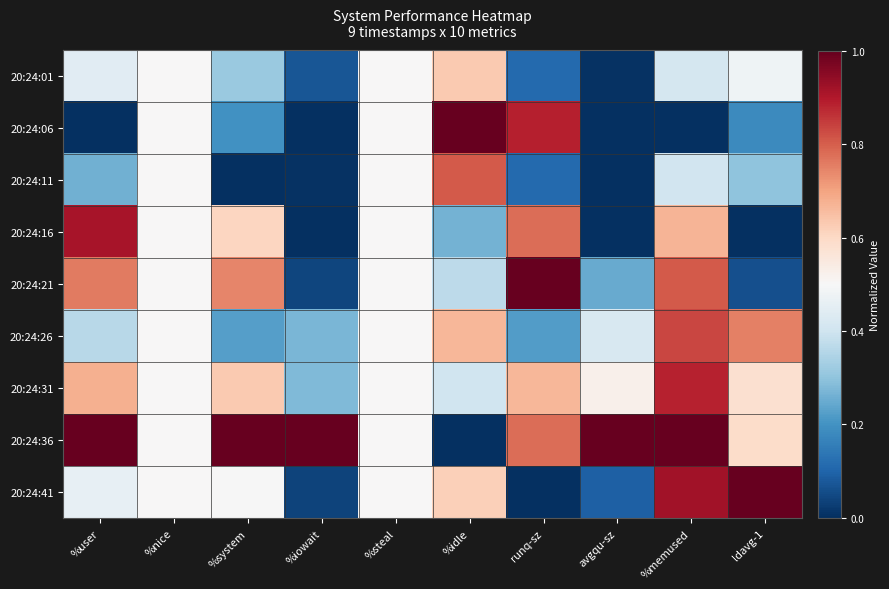

At avgqu-sz, list the series in order from smallest to largest.

20:24:06, 20:24:11, 20:24:16, 20:24:01, 20:24:41, 20:24:21, 20:24:26, 20:24:31, 20:24:36